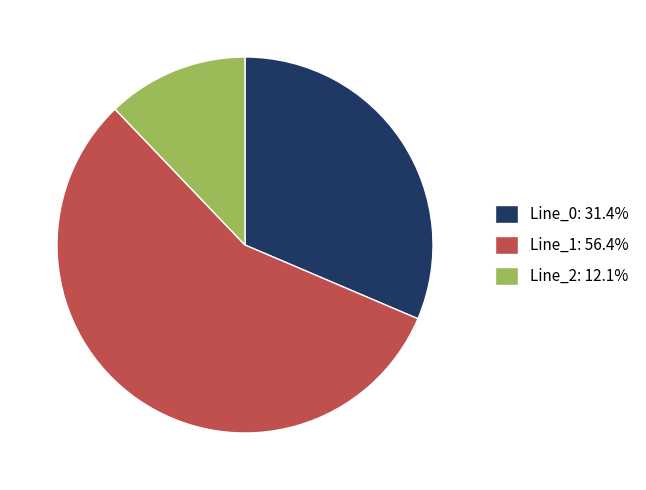

Is Line_2 the majority of the pie?

No